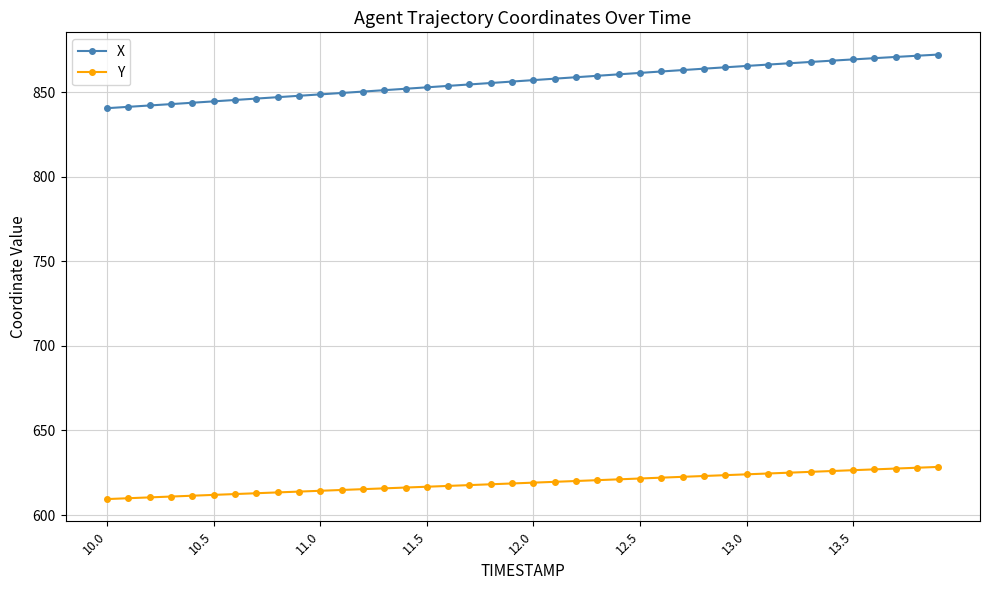

Which series has the largest range (max minus min)?

X